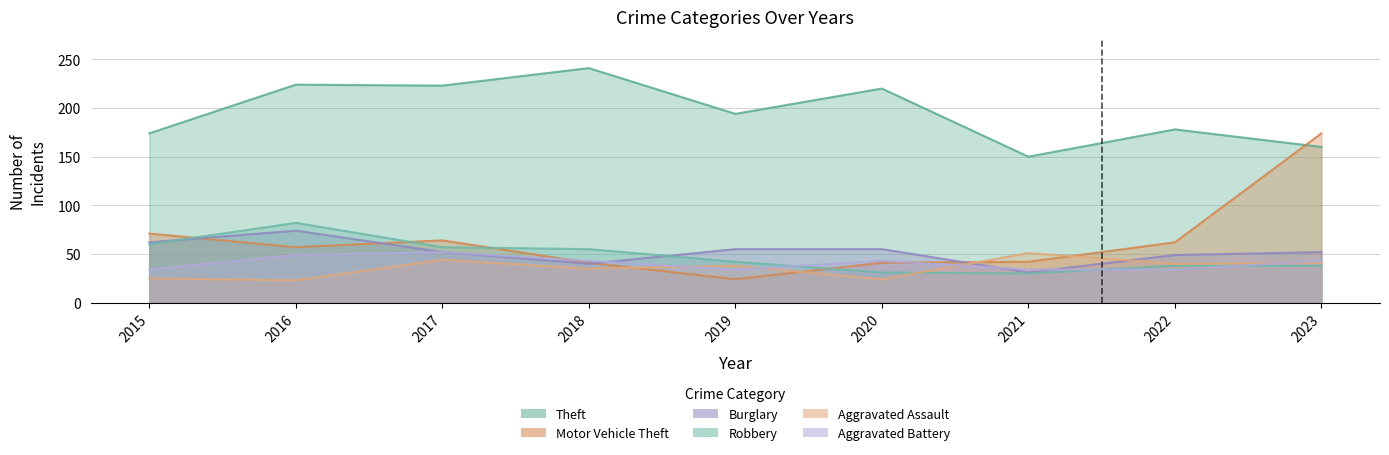

Rank the series at 2021 from lowest to highest value.

Robbery, Burglary, Aggravated Battery, Motor Vehicle Theft, Aggravated Assault, Theft